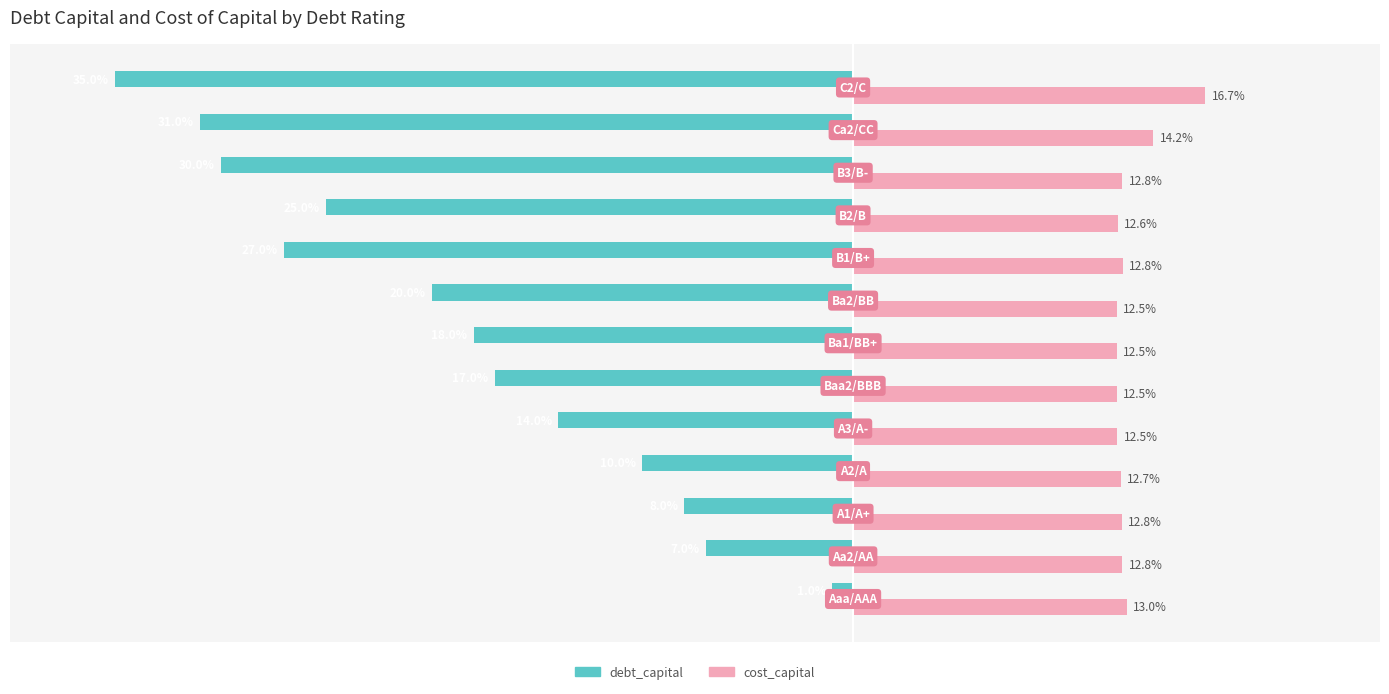

Which series has the largest total across all categories?

cost_capital